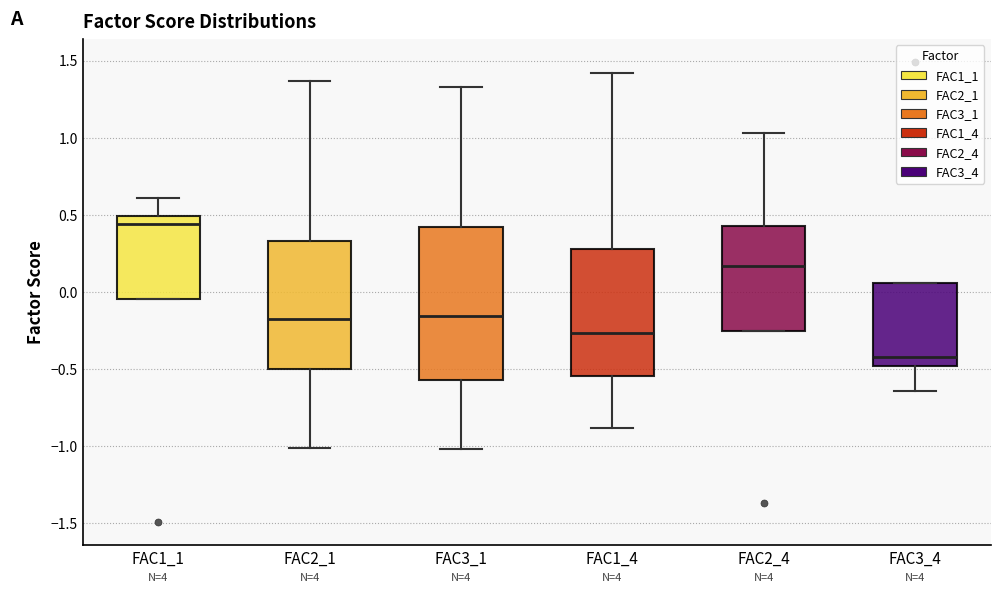

Which box's median line is the lowest?

FAC3_4